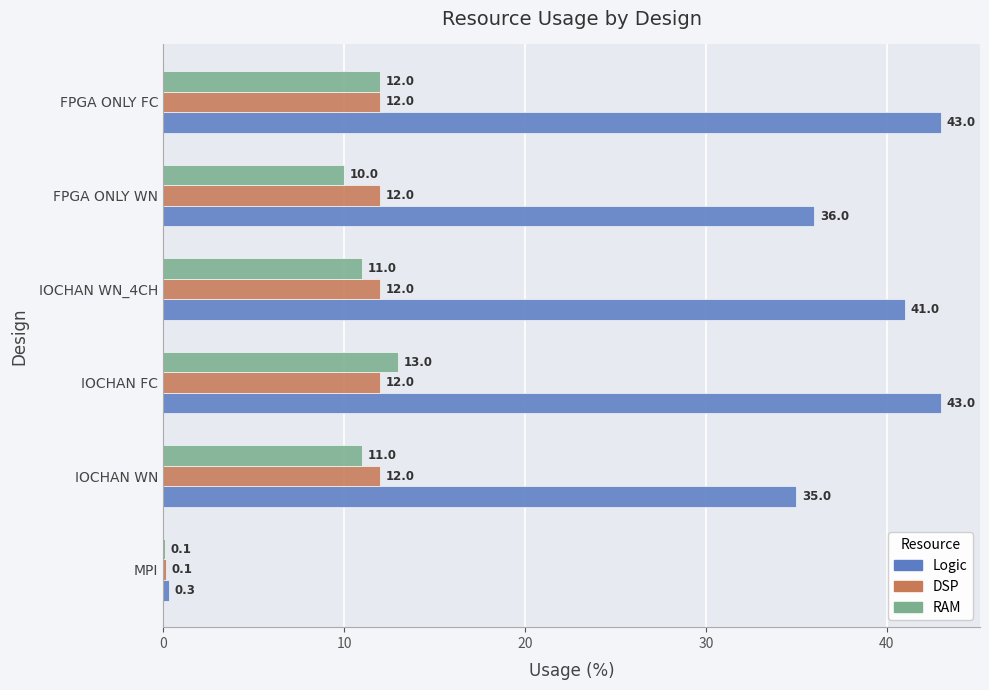

Which series has the largest total across all categories?

Logic